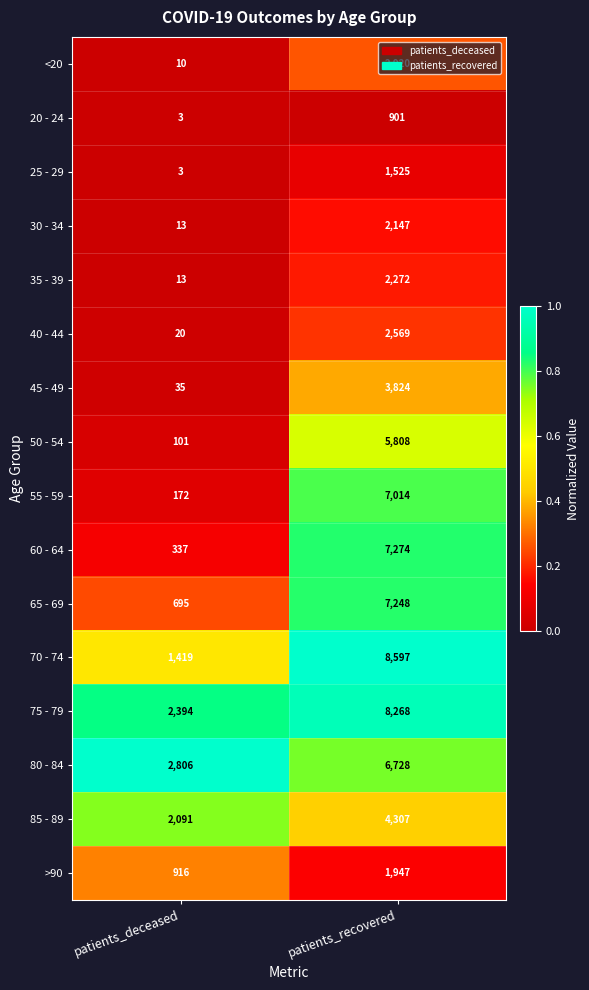

What is the maximum value shown in the chart?

8597